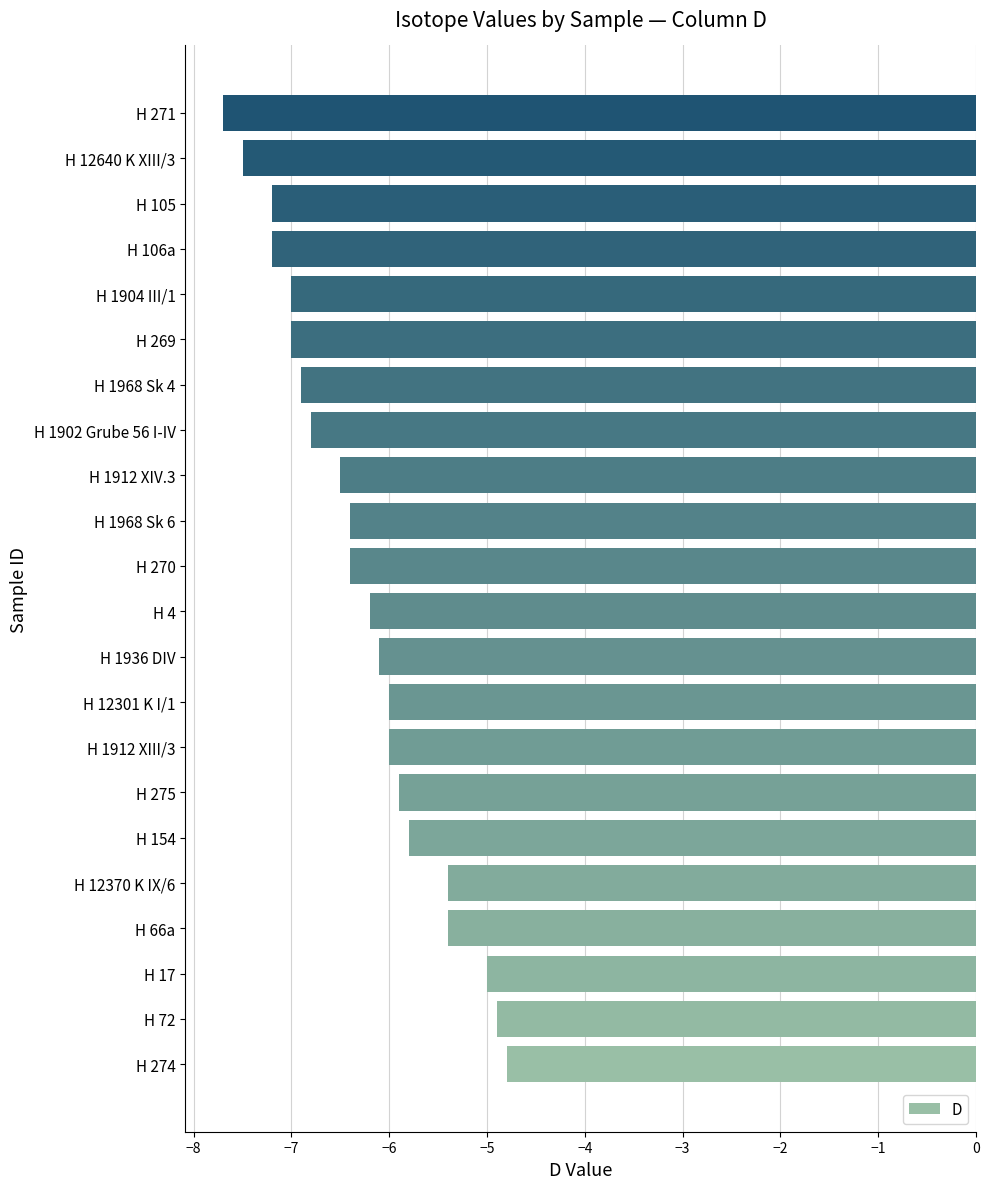

How many data points does each series have?

22